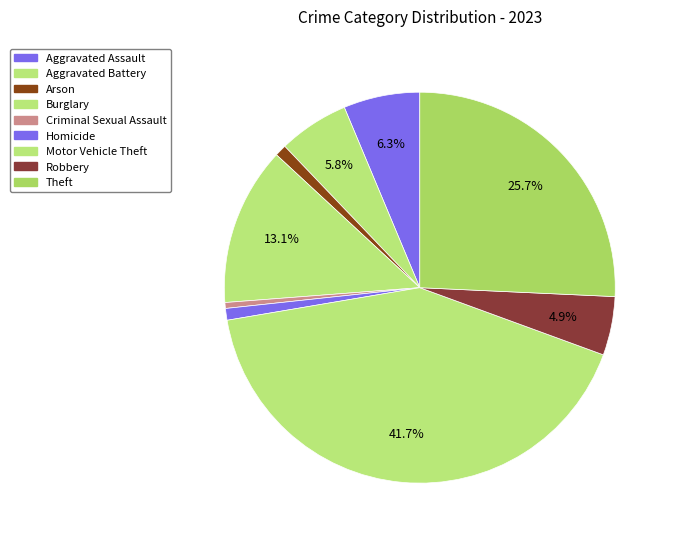

How many segments does this pie chart have?

9